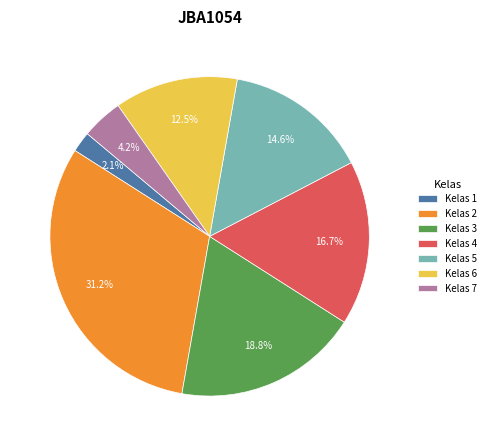

Which slice is the largest?

Kelas 2